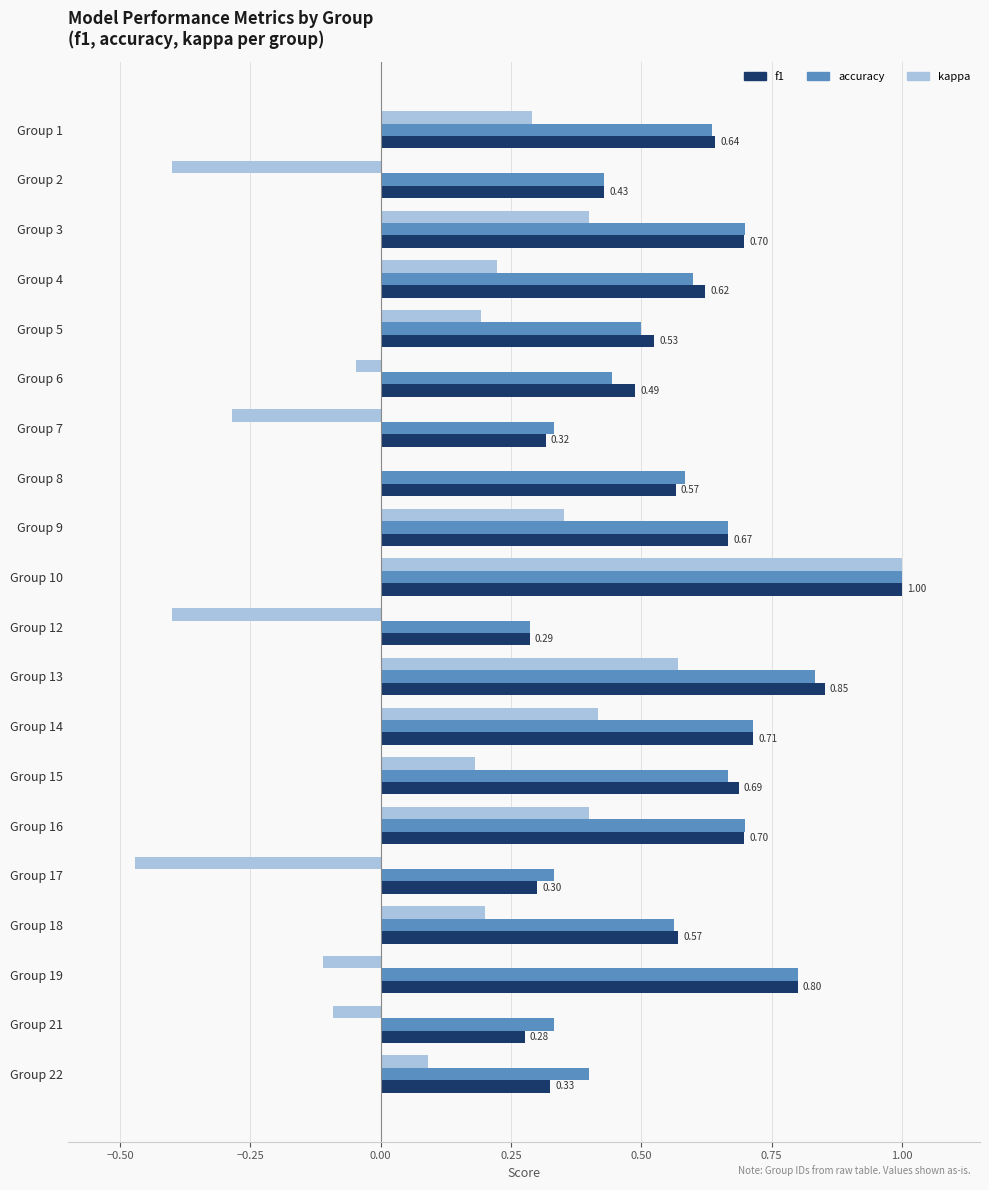

What is the sum of all accuracy values?

11.5